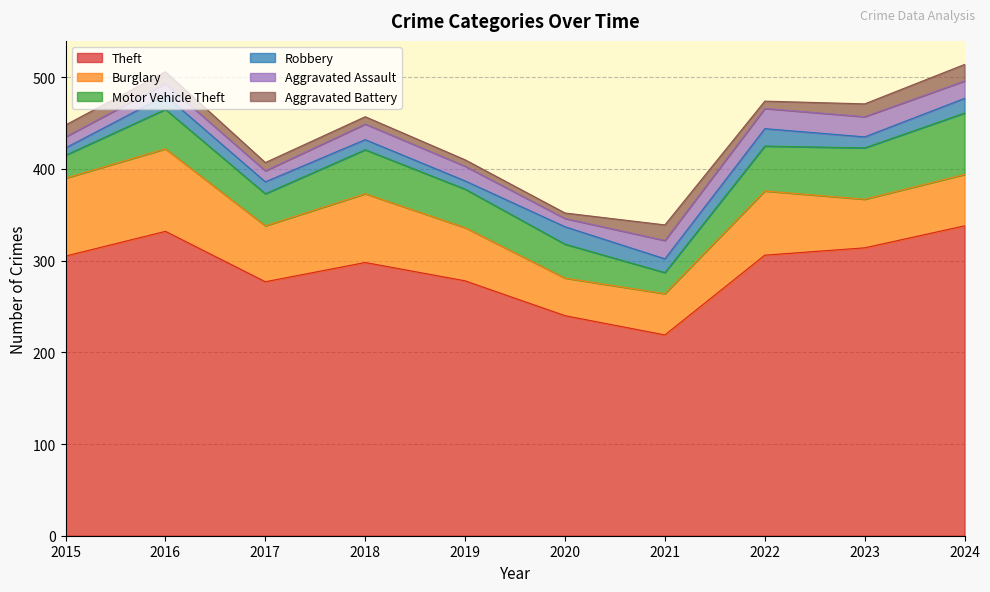

How many values in the Motor Vehicle Theft series exceed 43?

4